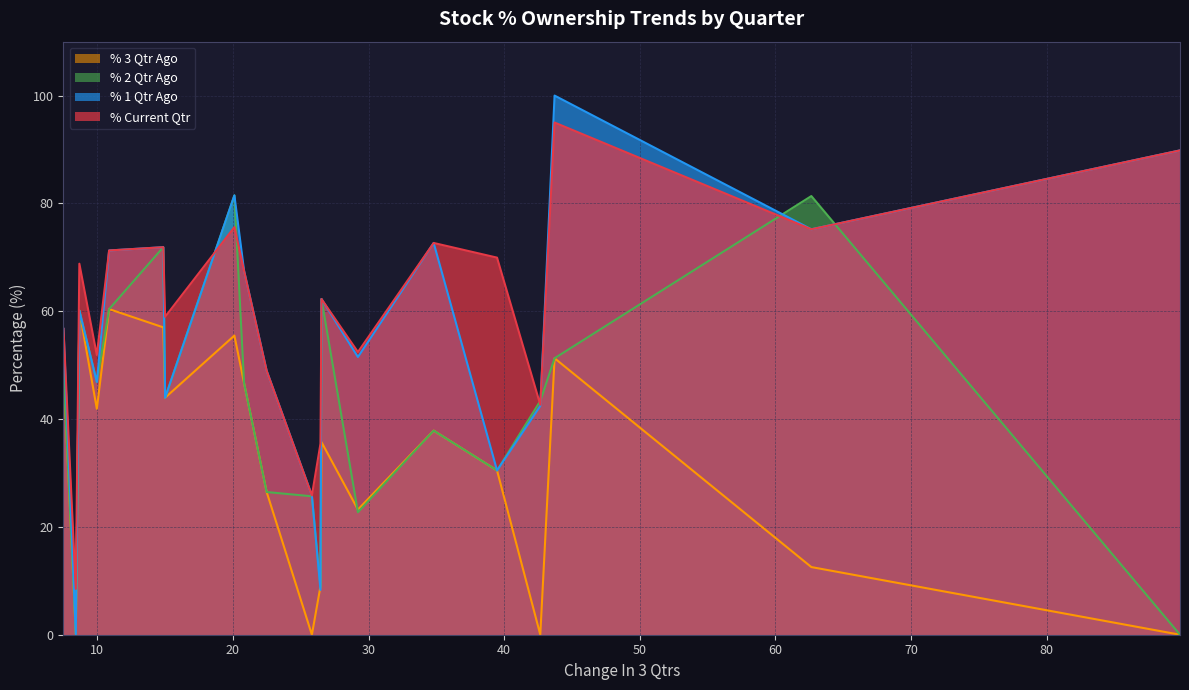

True or false: % Current Qtr and % 3 Qtr Ago intersect in this chart.

False